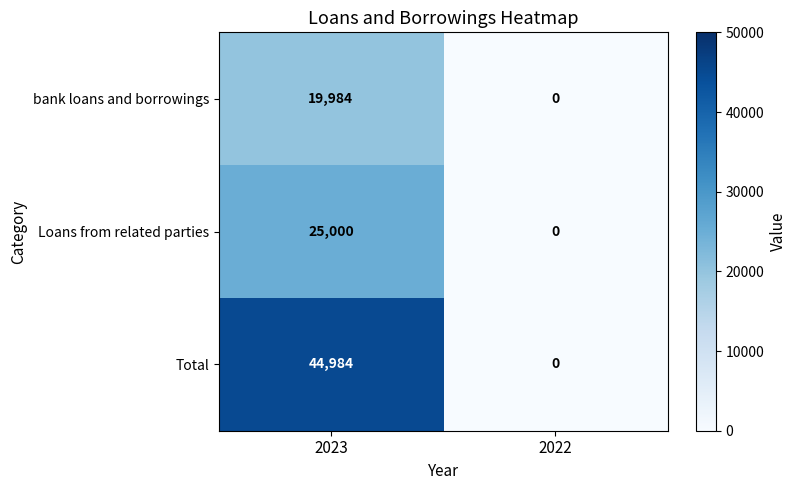

Reading left to right, list all the values displayed in this chart.

bank loans and borrowings: 2023=19984	2022=0
Loans from related parties: 2023=25000	2022=0
Total: 2023=44984	2022=0